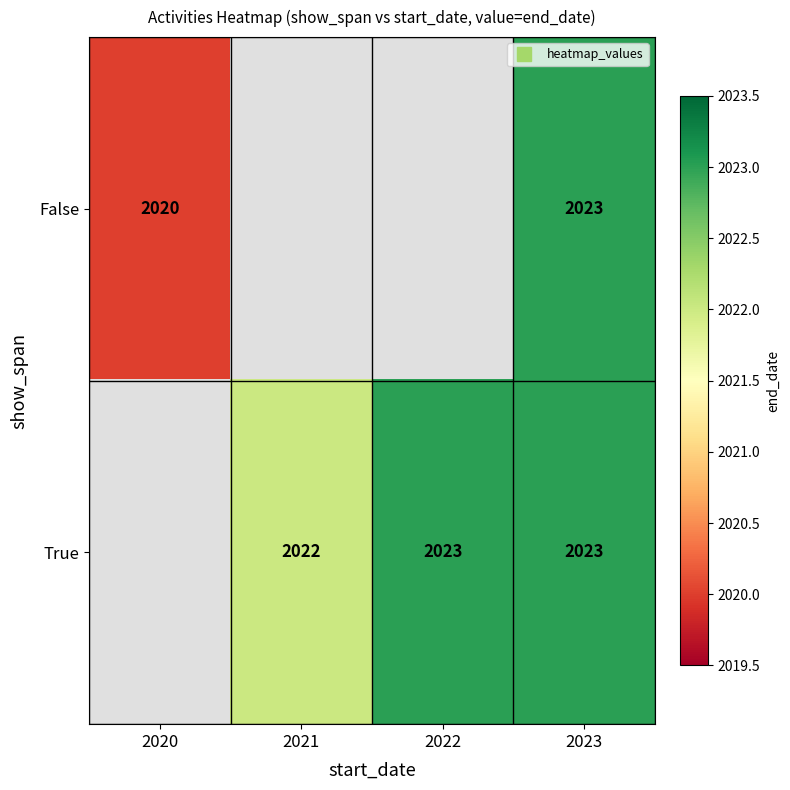

True or false: True has a value of 0 at 2020.

True